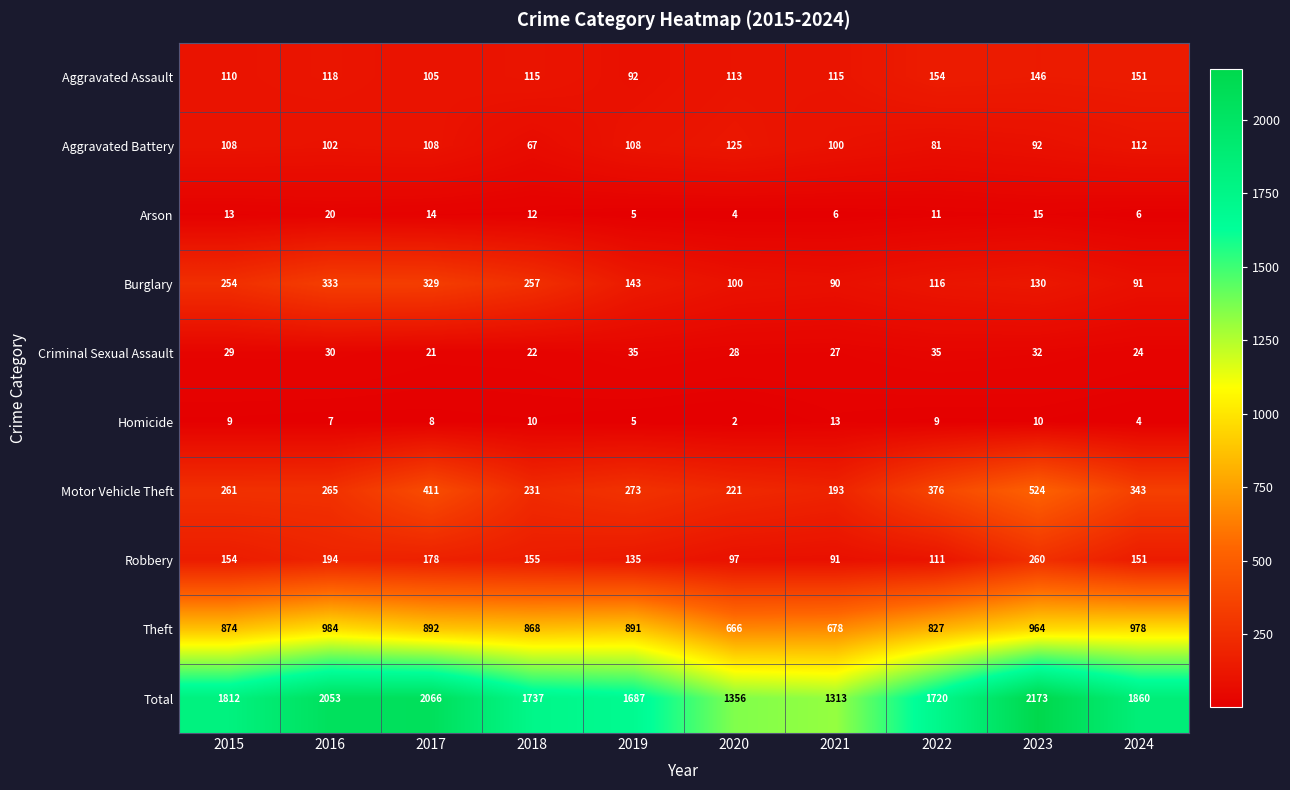

At which label is Homicide closest to 7?

2016